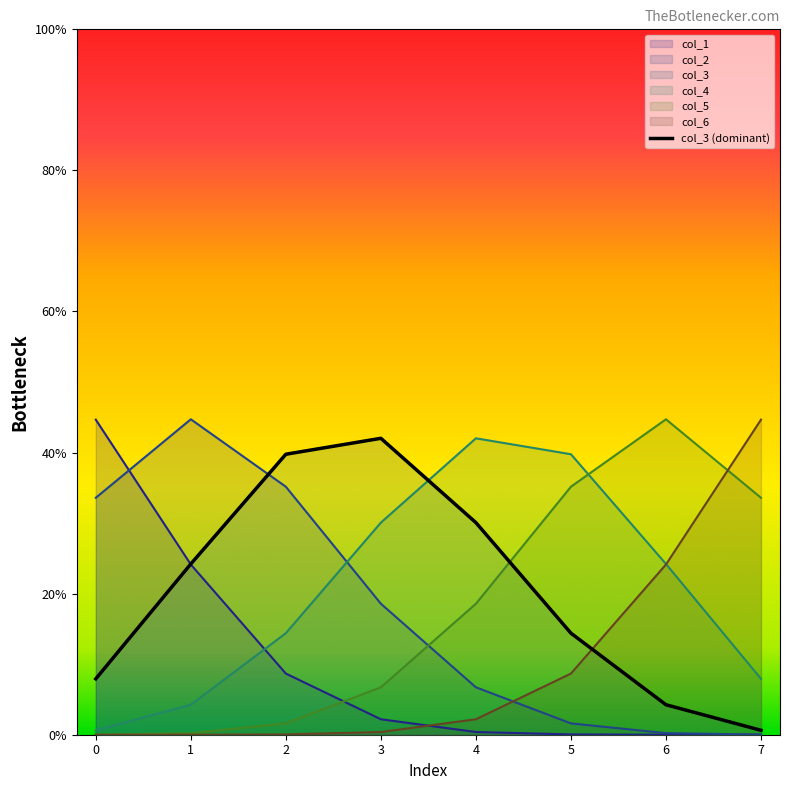

What is the total value across all series at 6?

1.0